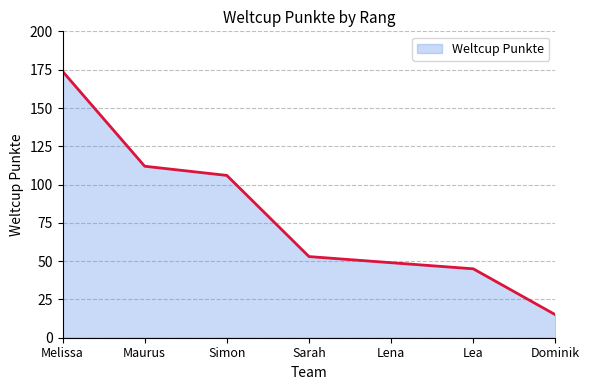

List the labels in order of value, largest first.

Melissa, Maurus, Simon, Sarah, Lena, Lea, Dominik